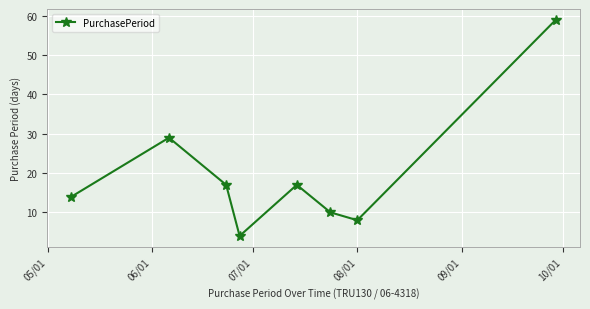

What is the maximum value shown in the chart?

59